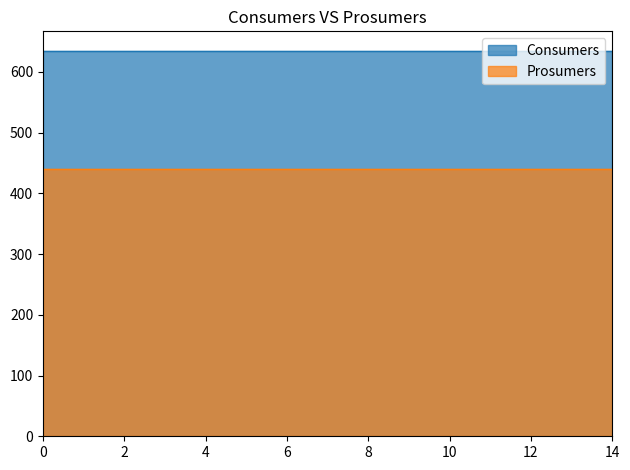

Reading right to left, transcribe all the data shown in this chart.

Consumers: 14=635	13=635	12=635	11=635	10=635	9=635	8=635	7=635	6=635	5=635	4=635	3=635	2=635	1=635	0=635
Prosumers: 14=440	13=440	12=440	11=440	10=440	9=440	8=440	7=440	6=440	5=440	4=440	3=440	2=440	1=440	0=440